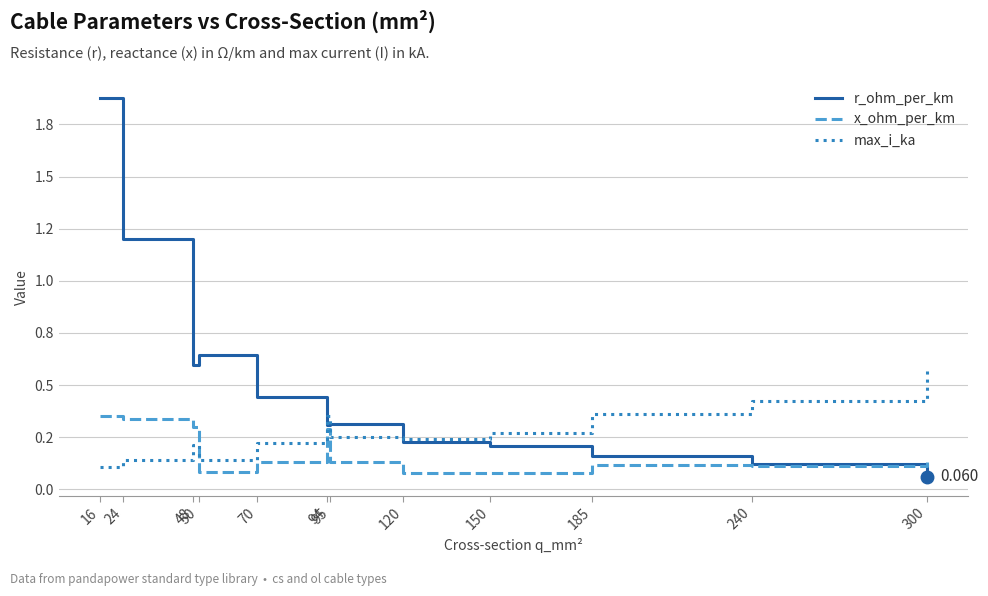

Reading left to right, transcribe all the data shown in this chart.

r_ohm_per_km: 16=1.9	24=1.2	48=0.6	50=0.6	70=0.4	94=0.3	95=0.3	120=0.2	150=0.2	185=0.2	240=0.1	300=0.1
x_ohm_per_km: 16=0.3	24=0.3	48=0.3	50=0.1	70=0.1	94=0.3	95=0.1	120=0.1	150=0.1	185=0.1	240=0.1	300=0.1
max_i_ka: 16=0.1	24=0.1	48=0.2	50=0.1	70=0.2	94=0.3	95=0.3	120=0.2	150=0.3	185=0.4	240=0.4	300=0.6